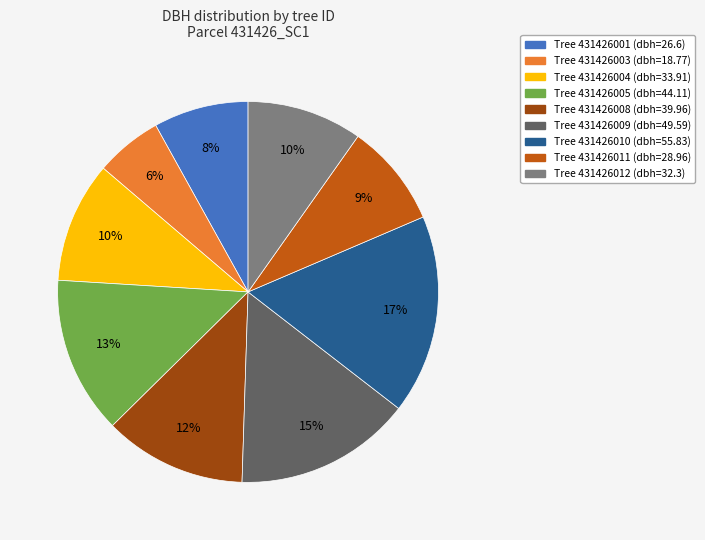

Does any single category account for the majority?

No